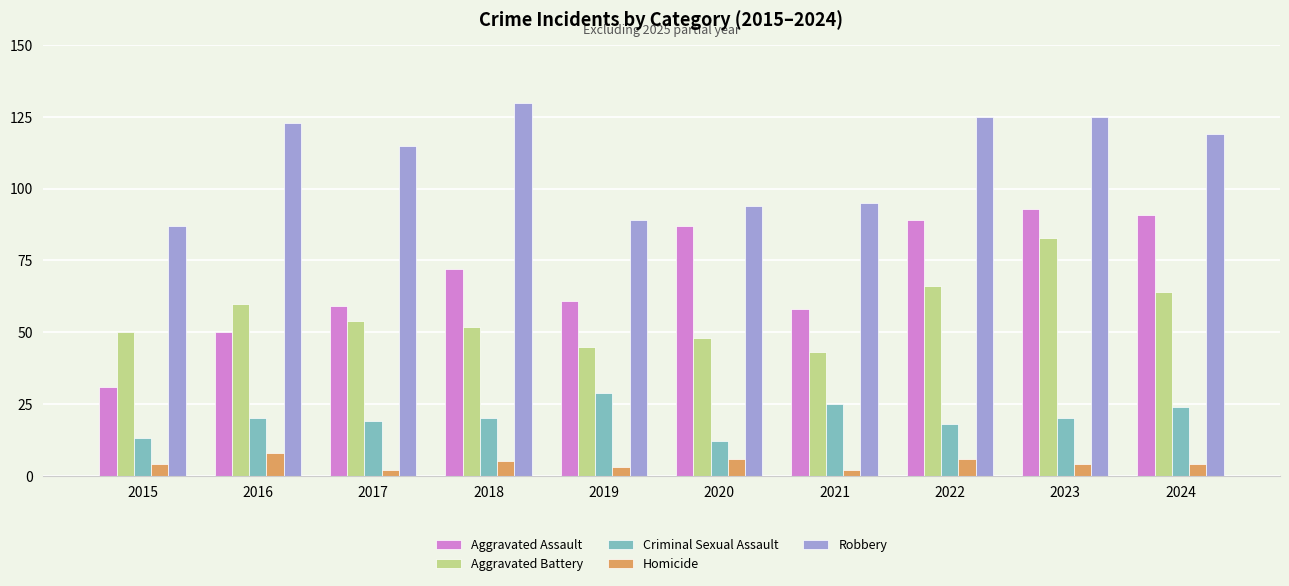

What is the value of the Criminal Sexual Assault bar at the 3rd from the left?

19